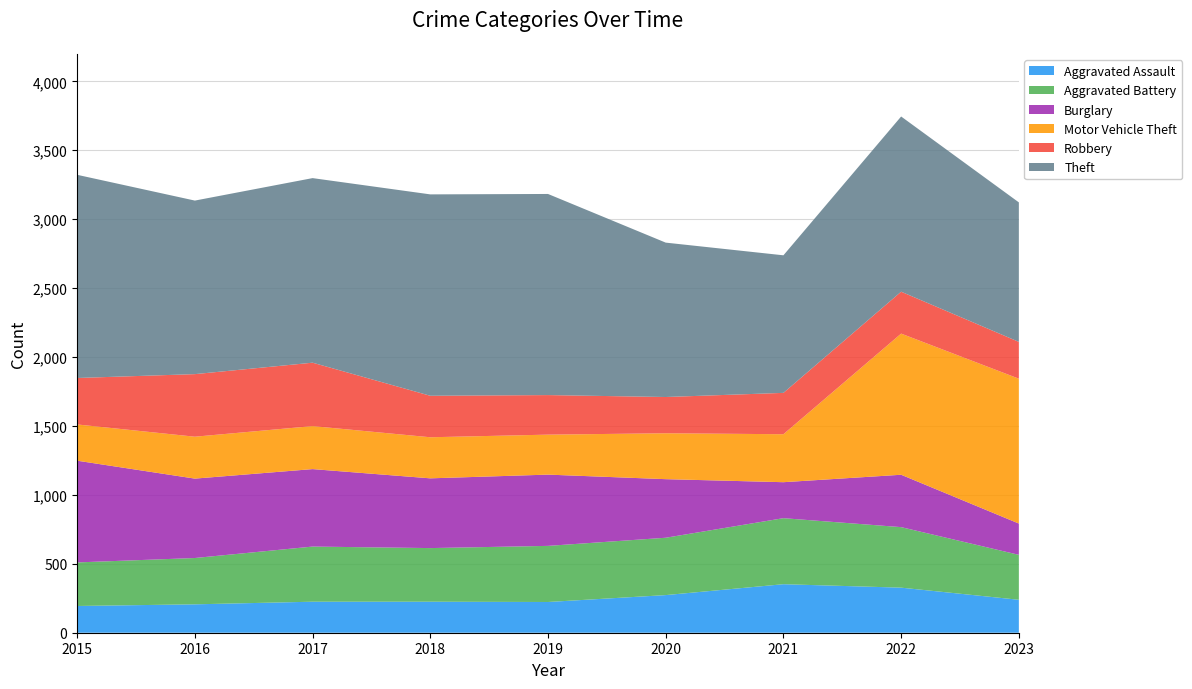

Reading left to right, what are all the values shown in this chart?

Aggravated Assault: 194	206	225	225	223	273	352	327	239
Aggravated Battery: 316	336	400	389	407	416	479	439	326
Burglary: 738	576	562	506	517	425	261	380	227
Motor Vehicle Theft: 263	304	312	298	290	333	348	1024	1051
Robbery: 337	454	460	301	287	263	300	304	267
Theft: 1474	1259	1339	1461	1459	1120	998	1271	1012